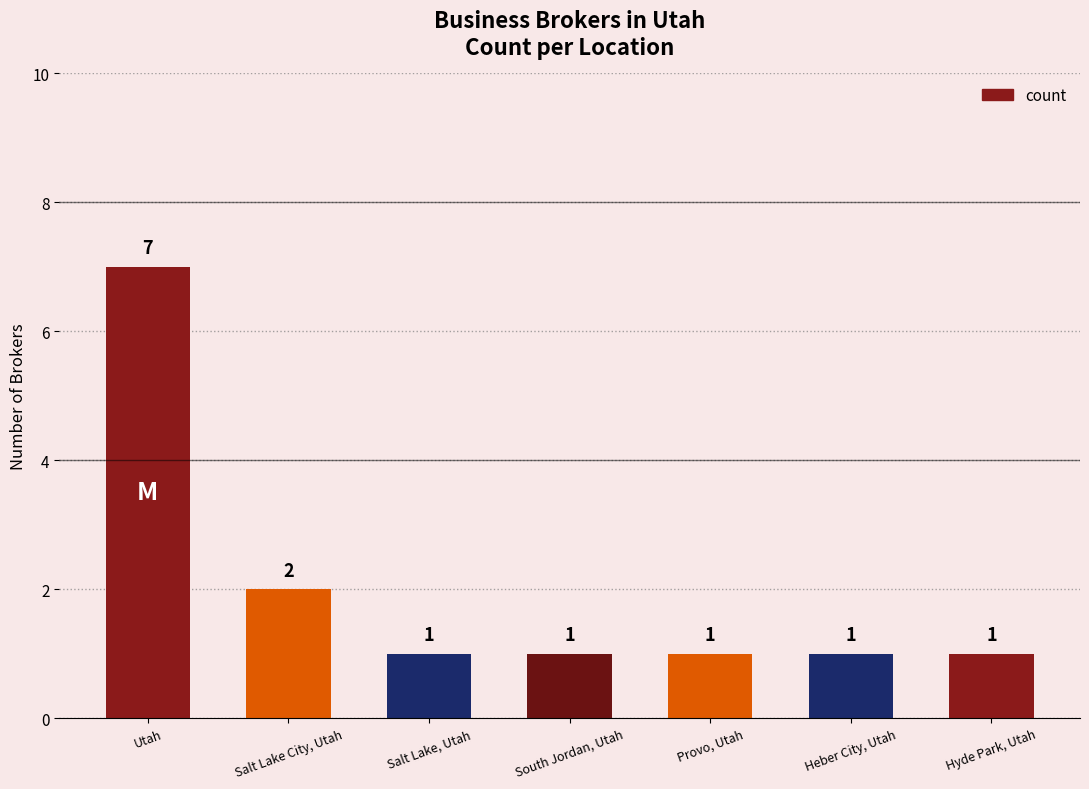

Reading right to left, transcribe all the data shown in this chart.

Hyde Park, Utah=1	Heber City, Utah=1	Provo, Utah=1	South Jordan, Utah=1	Salt Lake, Utah=1	Salt Lake City, Utah=2	Utah=7